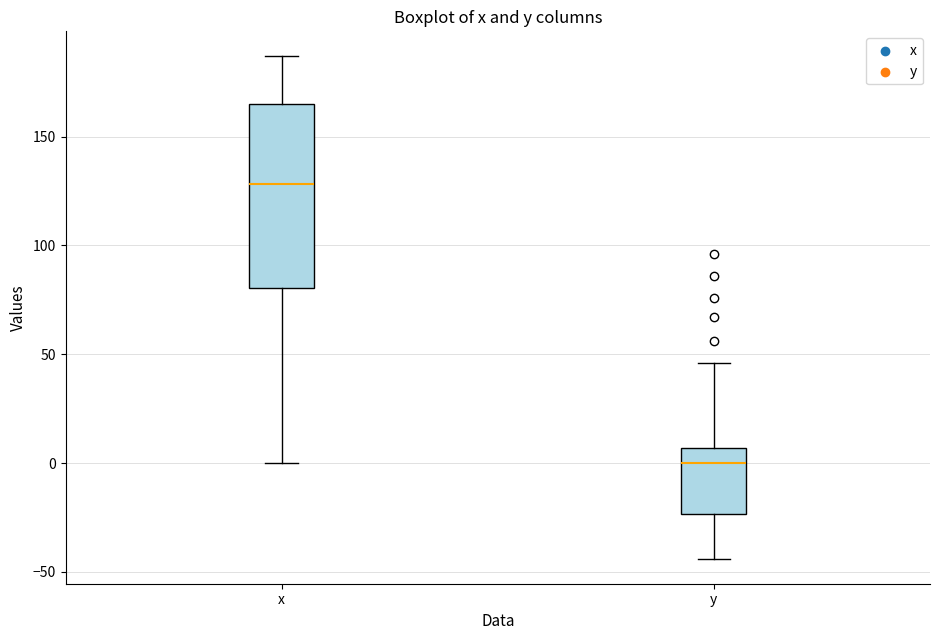

Which box is the tallest, from its lower edge to its upper edge?

x